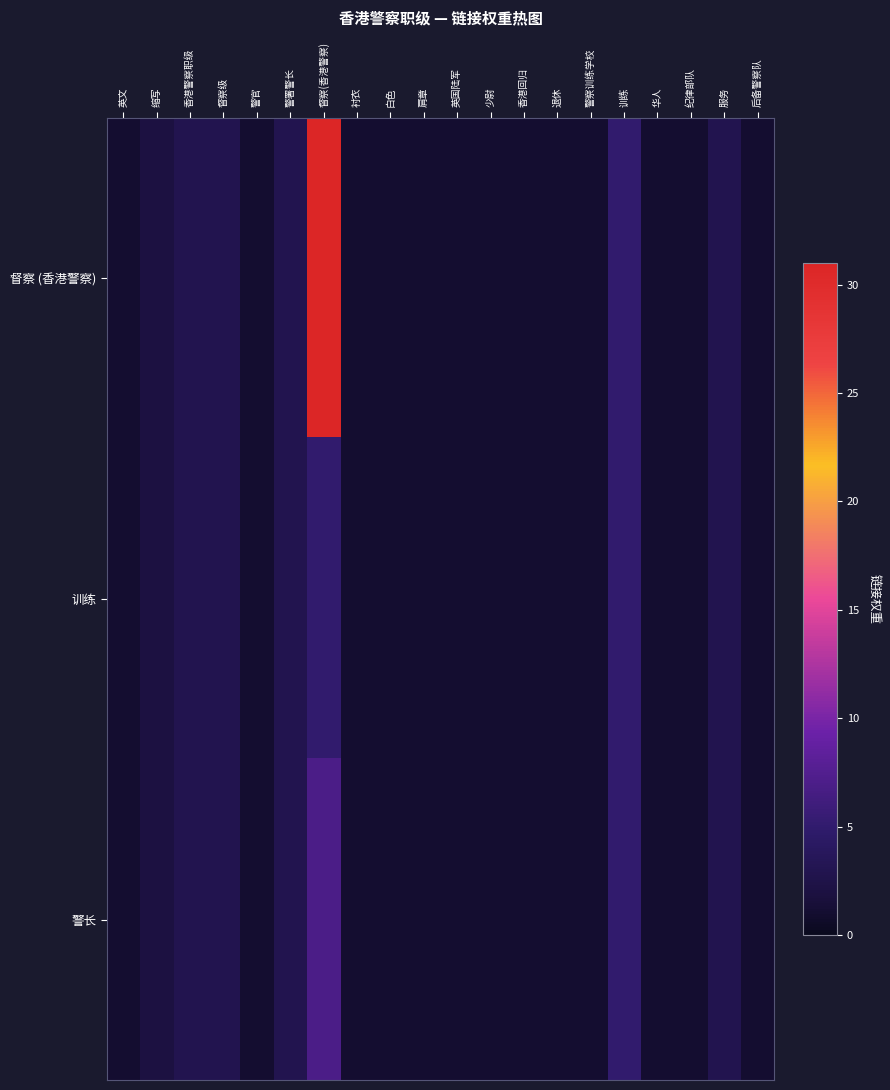

Which series has the largest range (max minus min)?

督察 (香港警察)